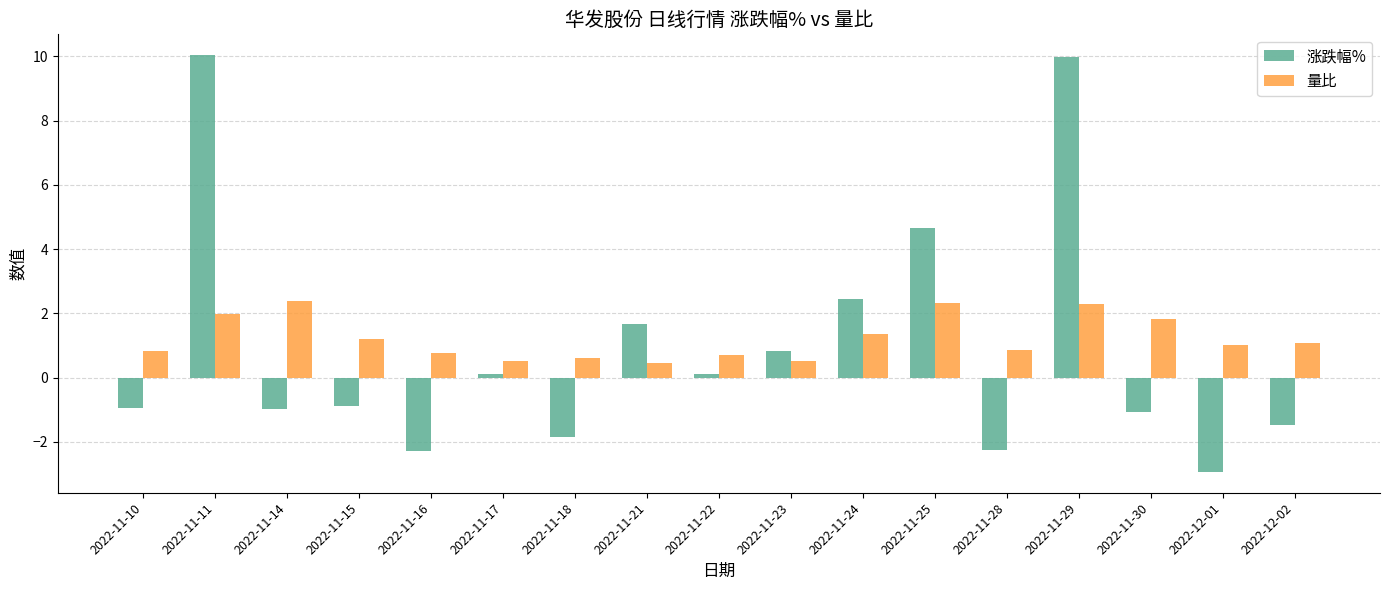

What is the spread (max minus min) of values at 2022-11-16?

3.1